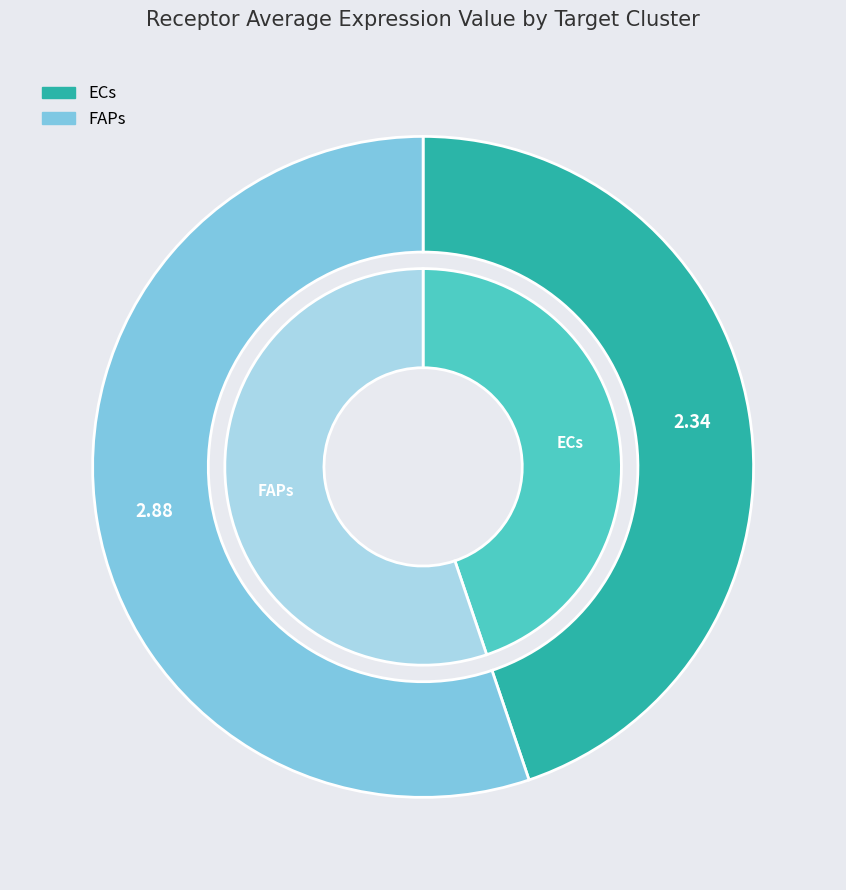

Which slice is the smallest?

ECs